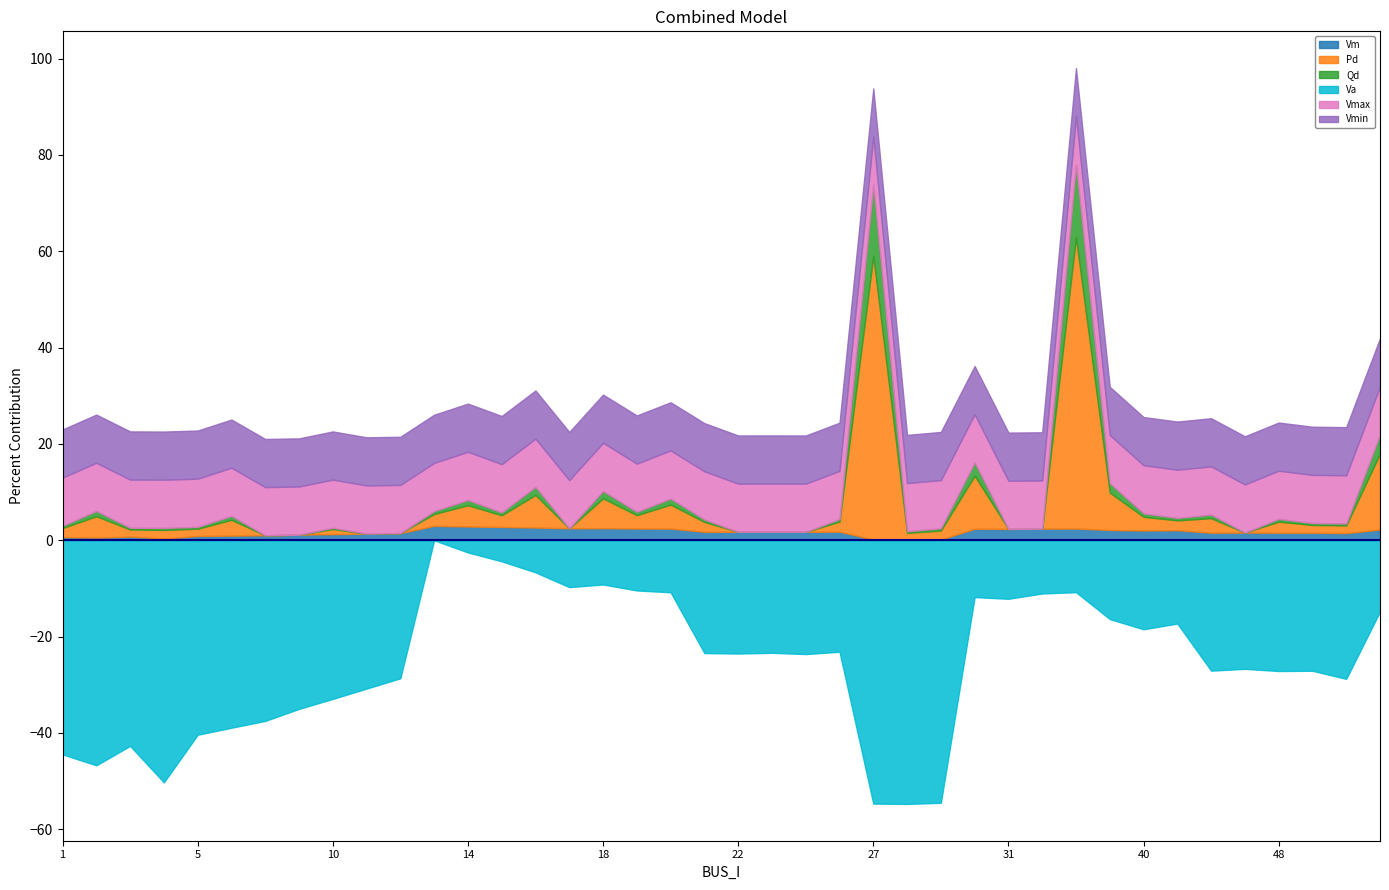

True or false: Qd and Pd cross at least once.

False